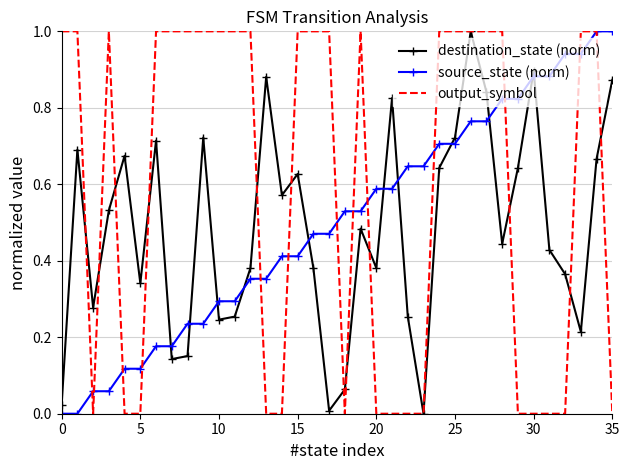

What is the maximum value for source_state (norm)?

1.0